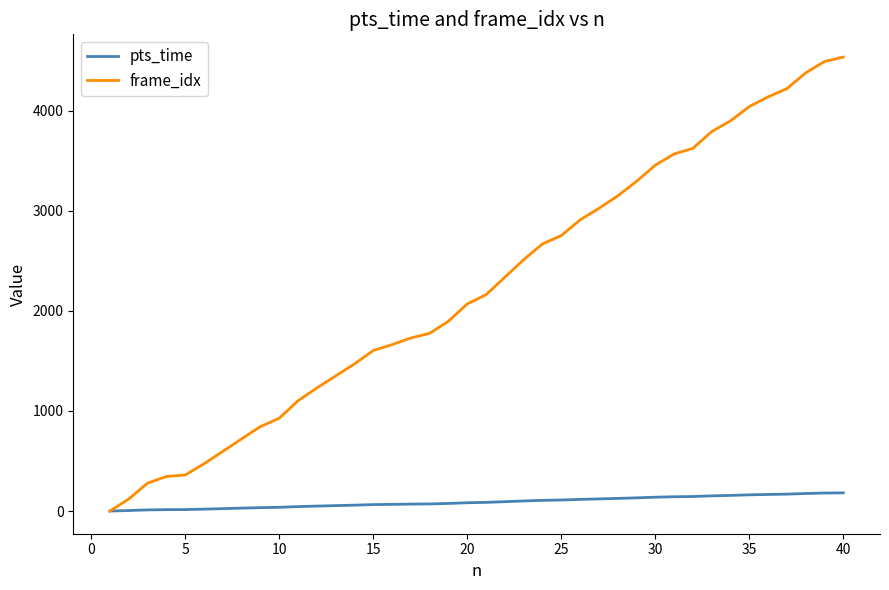

List the series in order of their overall mean, highest first.

frame_idx, pts_time